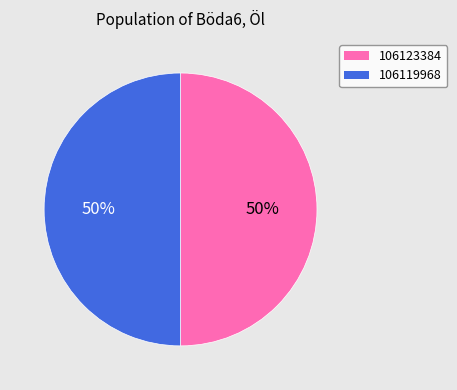

To the nearest percent, what is the combined percentage of 106123384 and 106119968?

100%